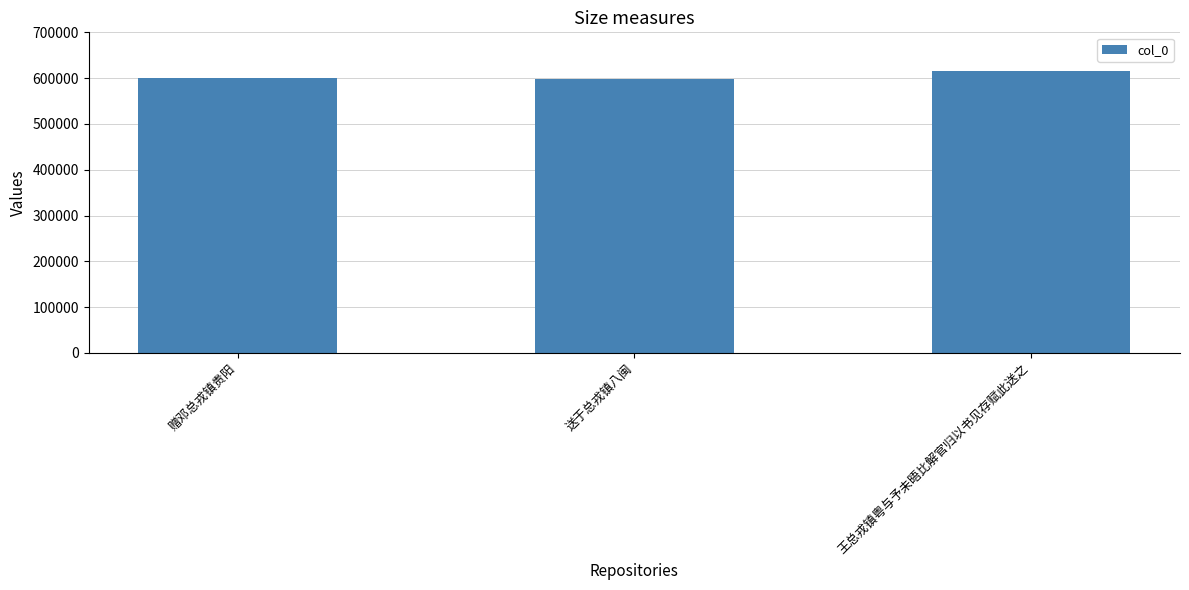

What is the minimum value shown in the chart?

598063